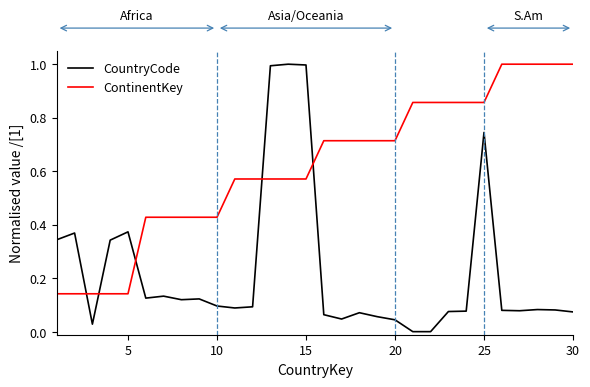

What is the highest value of the CountryCode series?

1.0